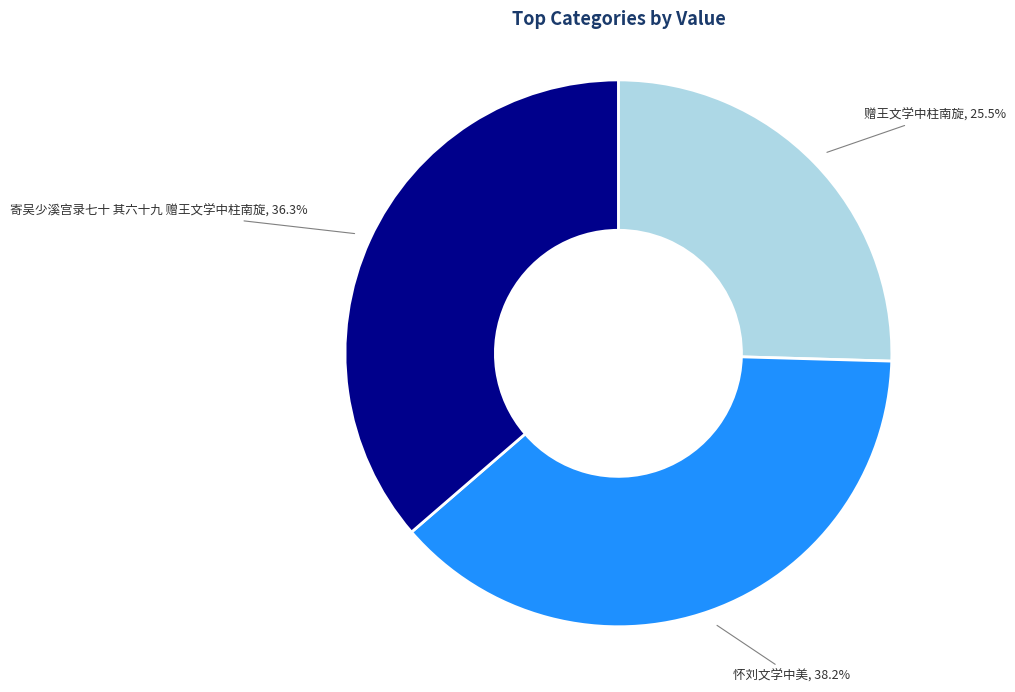

Does any single category account for the majority?

No